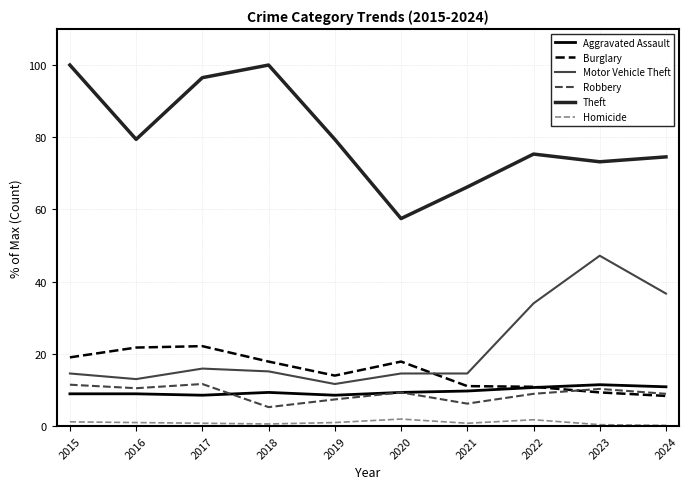

What is the difference between the maximum and minimum values in the Theft series?

42.5